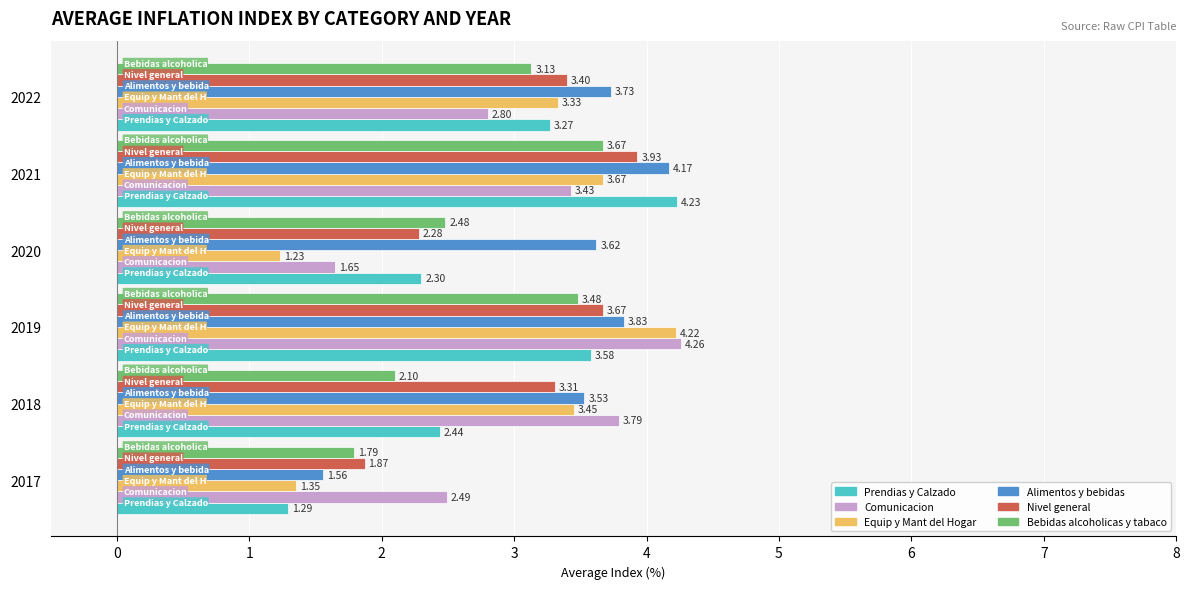

Rank the categories by Prendias y Calzado value from lowest to highest.

2017, 2020, 2018, 2022, 2019, 2021